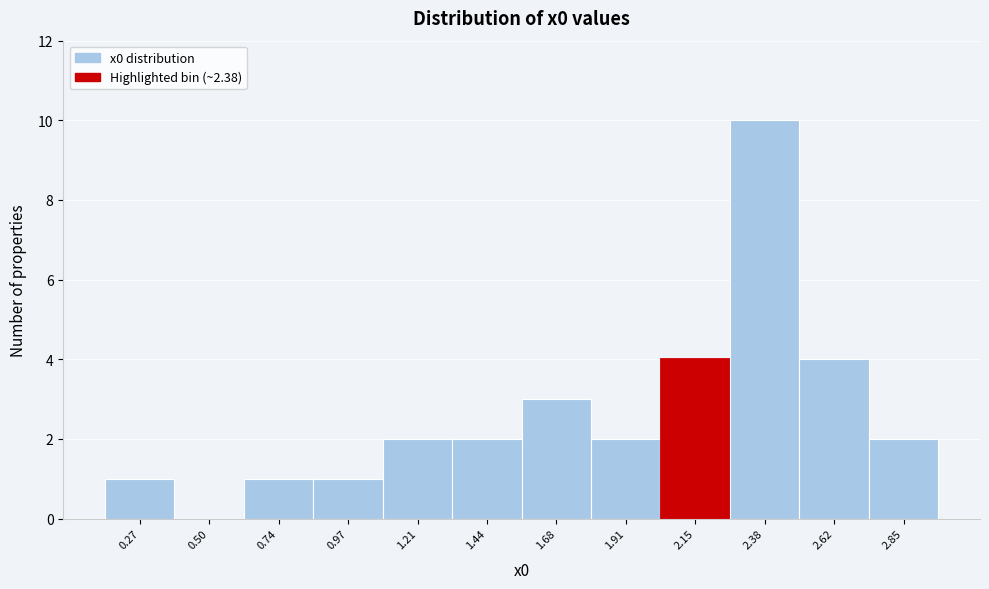

Reading left to right, transcribe all the data shown in this chart.

0.27=1	0.50=0	0.74=1	0.97=1	1.21=2	1.44=2	1.68=3	1.91=2	2.15=4	2.38=10	2.62=4	2.85=2